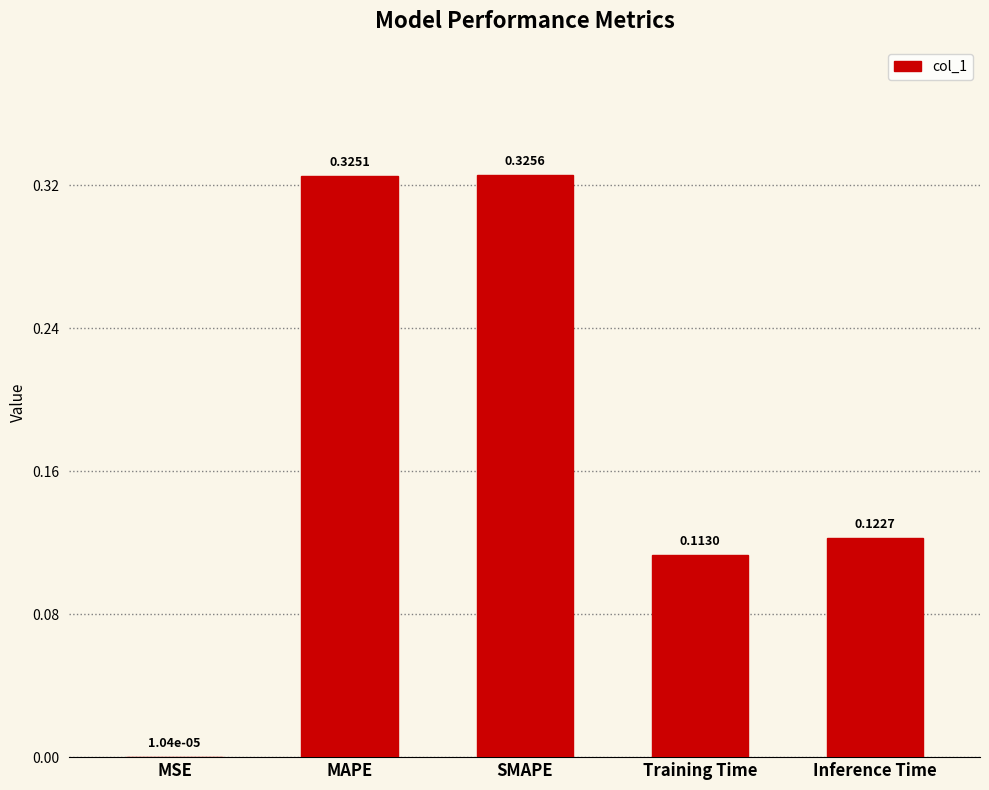

How many categories are shown in the chart?

5